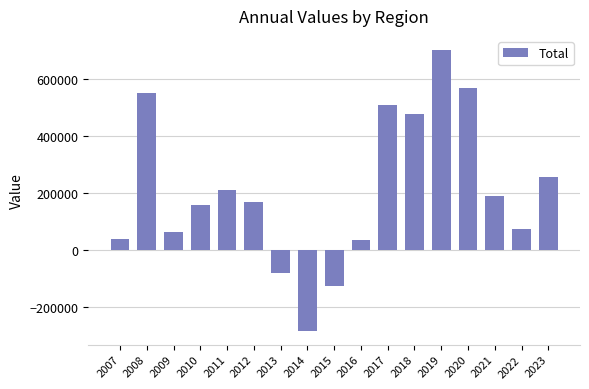

The chart shows a value of -77476 at 2013. True or false?

True